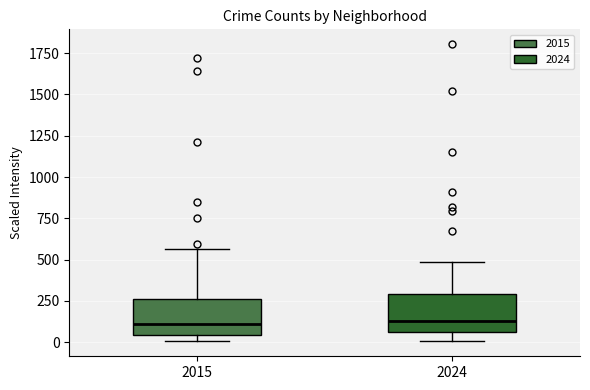

Where does the median line of the box at x = 2015 sit on the y-axis? The values are not printed on the chart, so give them approximately, as read against the axis.

100